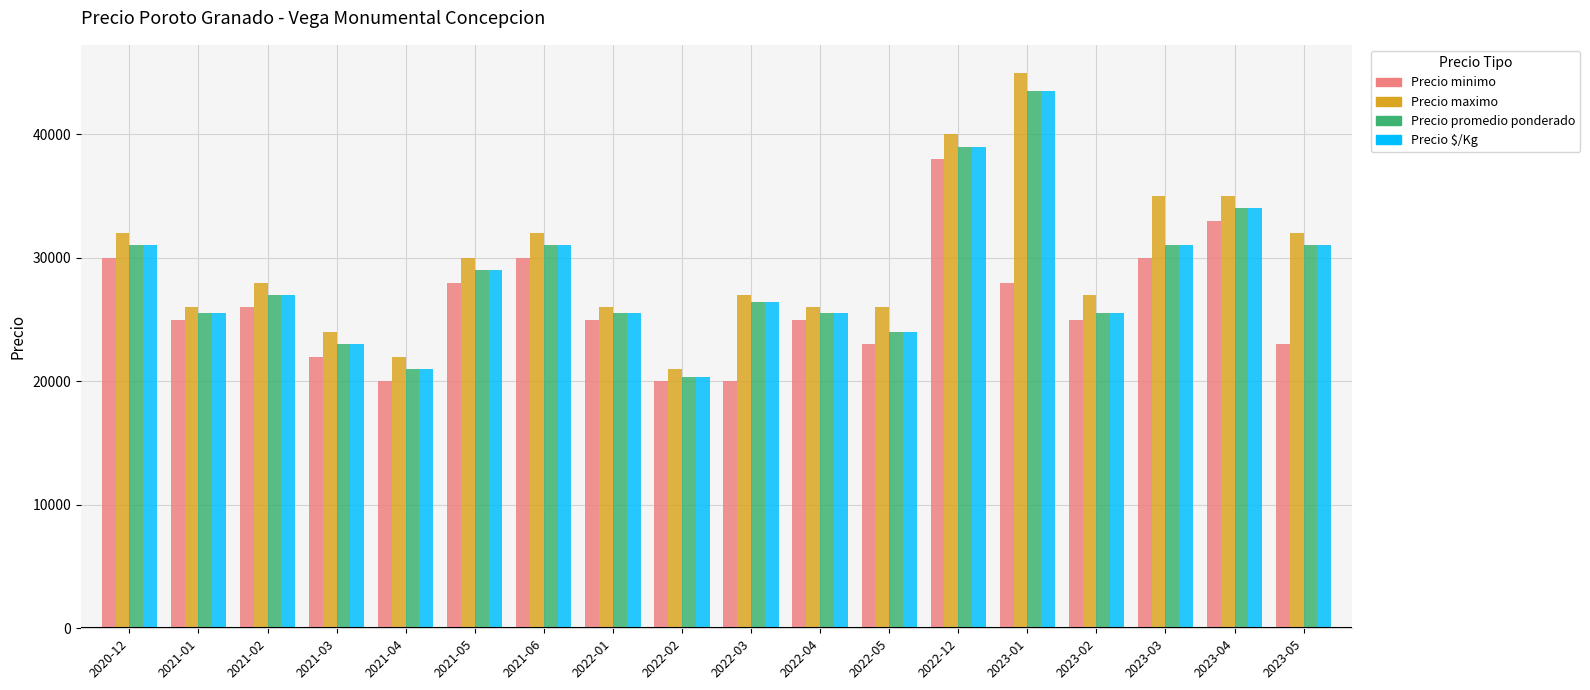

Reading left to right, what are all the values shown in this chart?

Precio minimo: 30000	25000	26000	22000	20000	28000	30000	25000	20000	20000	25000	23000	38000	28000	25000	30000	33000	23000
Precio maximo: 32000	26000	28000	24000	22000	30000	32000	26000	21000	27000	26000	26000	40000	45000	27000	35000	35000	32000
Precio promedio ponderado: 31000	25500	27000	23000	21000	29000	31000	25500	20385	26455	25500	24000	39000	43500	25500	31000	34000	31000
Precio $/Kg: 31000	25500	27000	23000	21000	29000	31000	25500	20375	26450	25500	24000	39000	43500	25500	31000	34000	31000